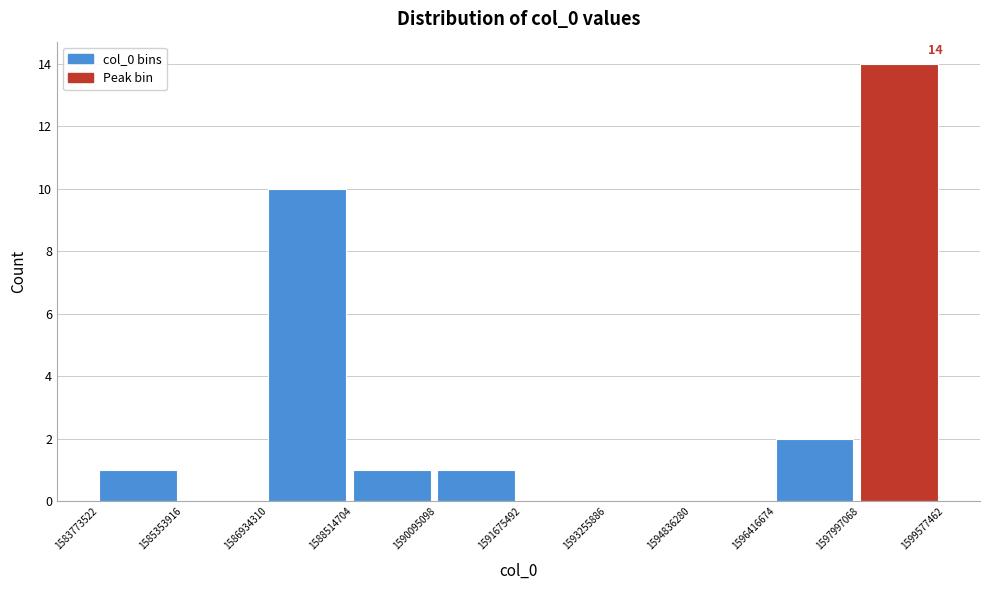

Over which range of the x-axis is the bar tallest?

1597997068 to 1599577462